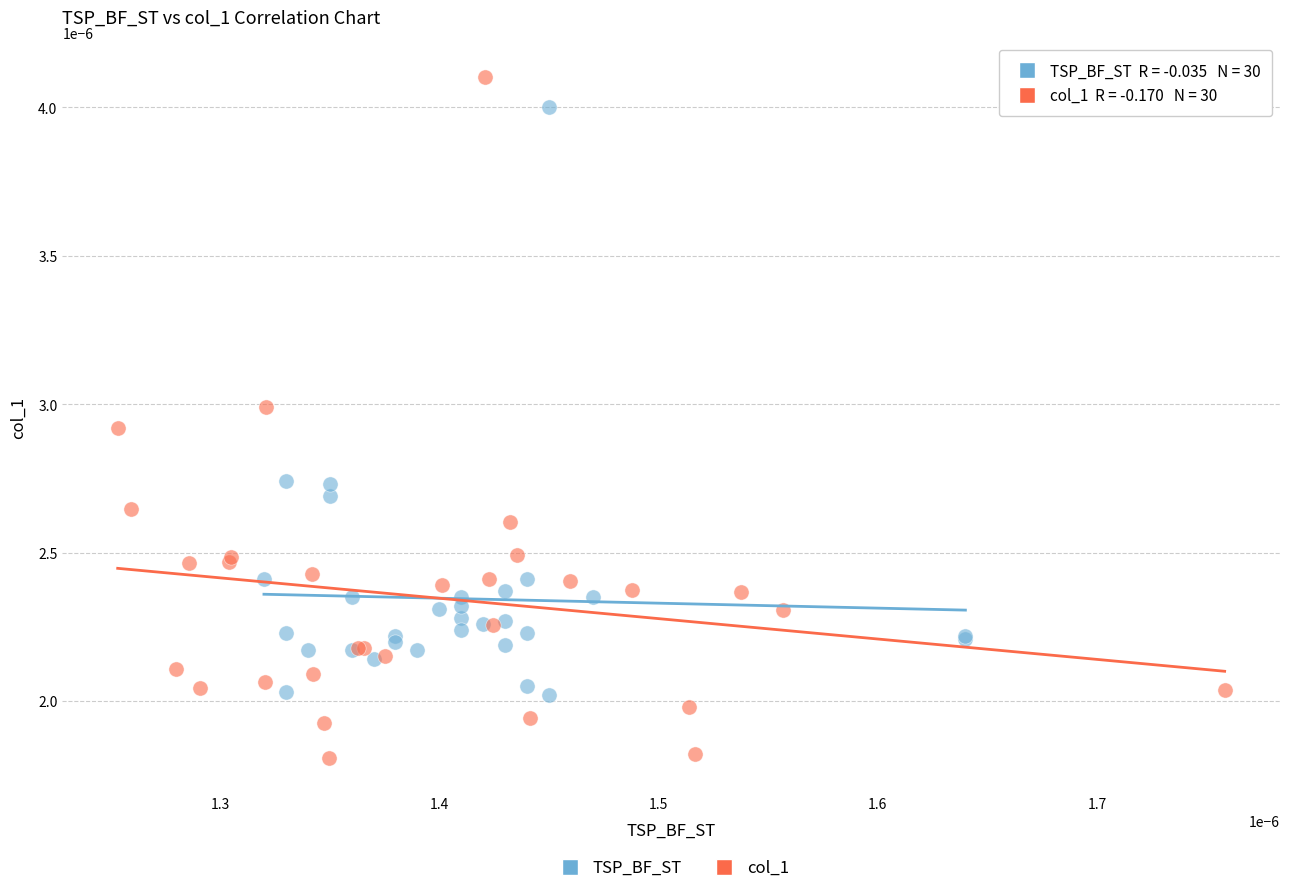

Which series has the largest Y range (max minus min)?

col_1